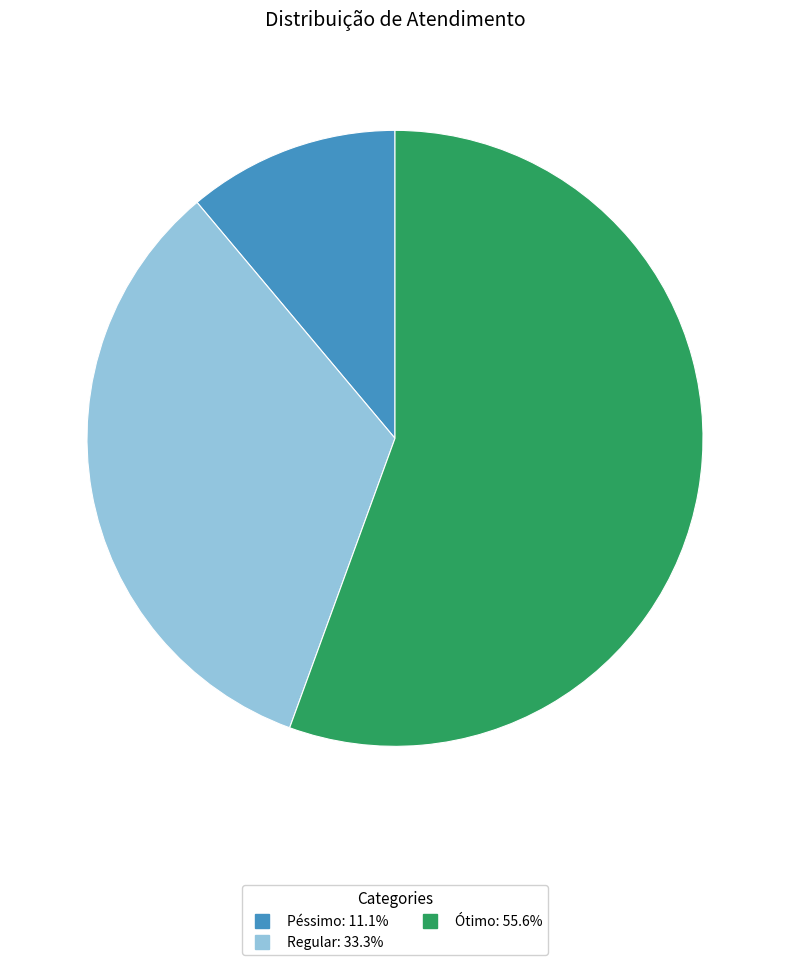

Which has a higher value, Péssimo or Ótimo?

Ótimo